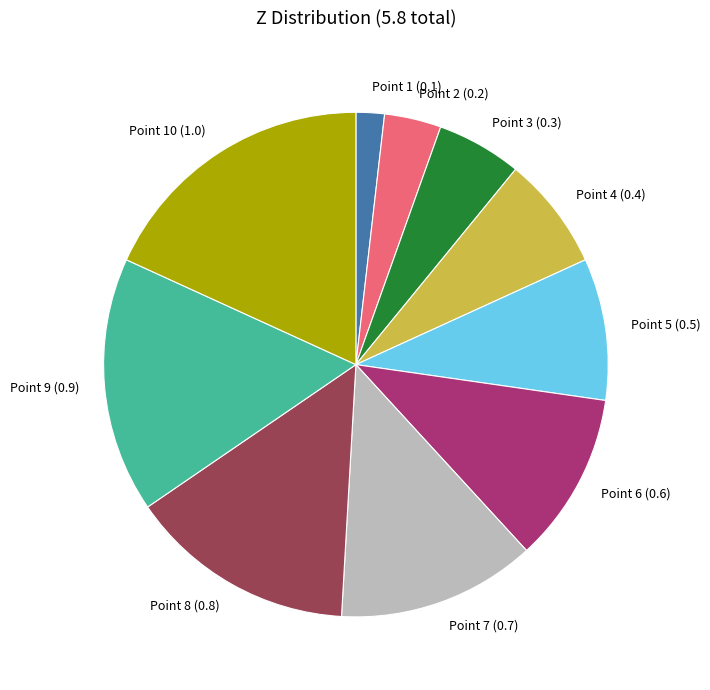

Is the sum of Point 1 and Point 6 greater than half?

No